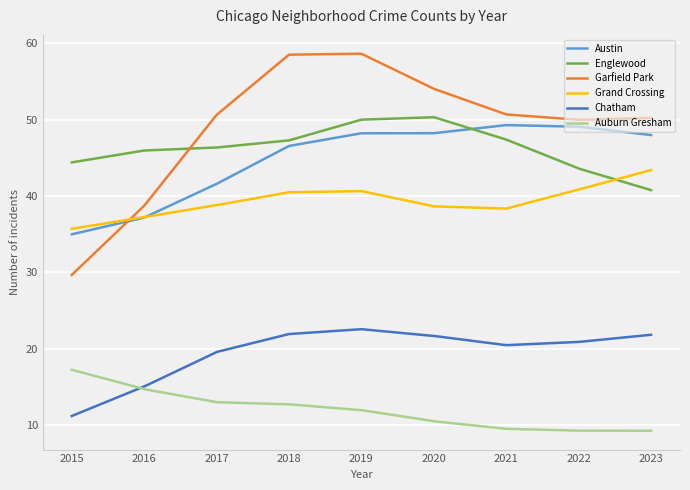

What is the lowest value of the Grand Crossing series?

35.7